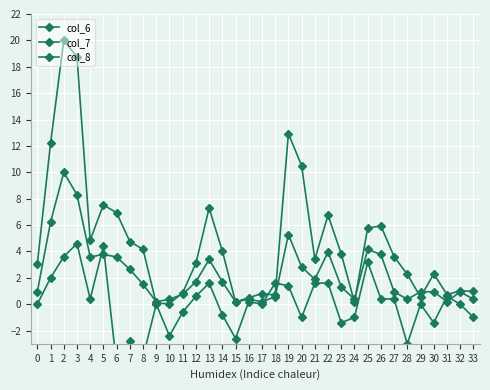

List the series in order of their overall mean, lowest first.

col_7, col_8, col_6